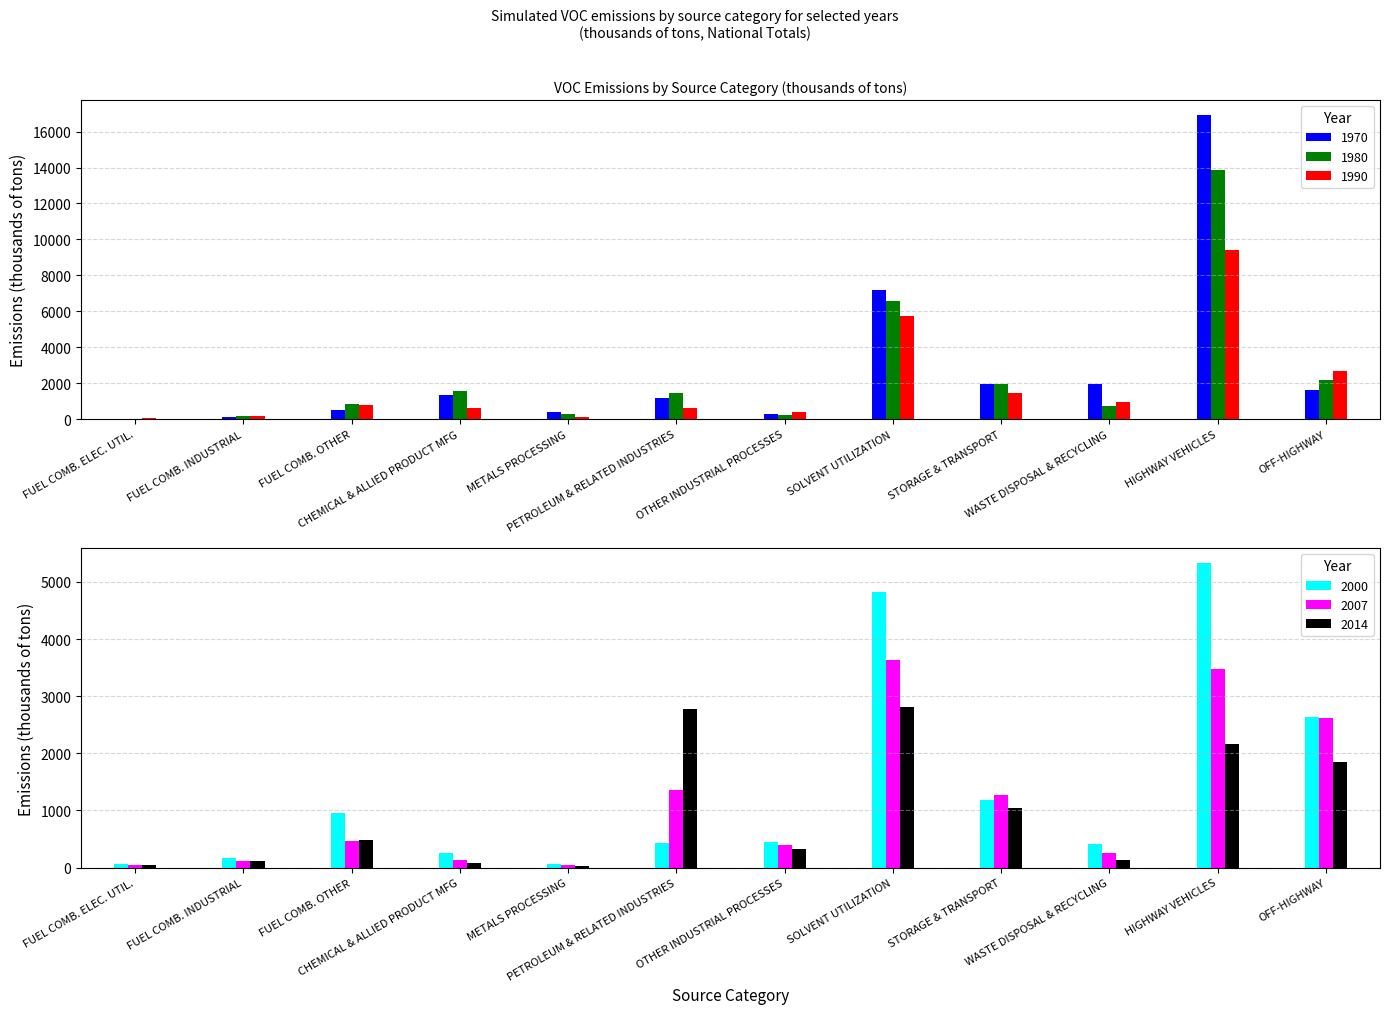

The 1990 series shows 776.0 at FUEL COMB. OTHER. True or false?

True